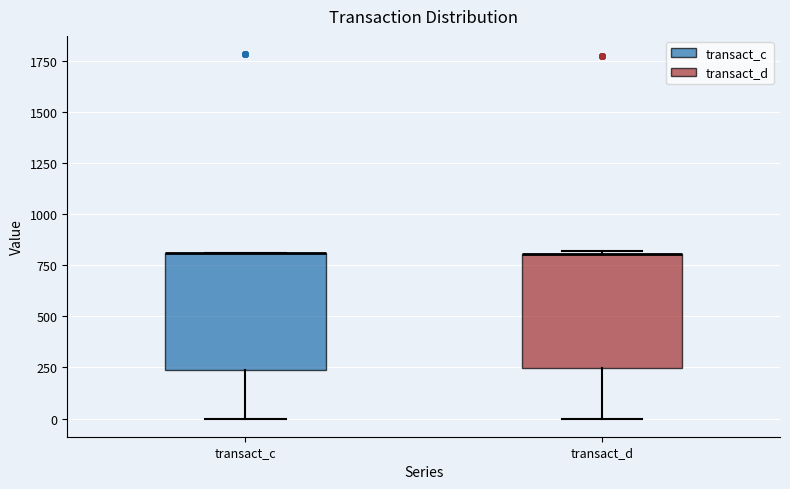

Reading left to right, read every box against the y-axis: the position of its median line, the range the box covers, and the ends of its whiskers. The values are not printed on the chart, so give them approximately, as read against the axis.

transact_c: median 800 (drawn on the box's upper edge), box 250 to 800, whiskers 0 to 800
transact_d: median 800 (drawn on the box's upper edge), box 250 to 800, whiskers 0 to 800